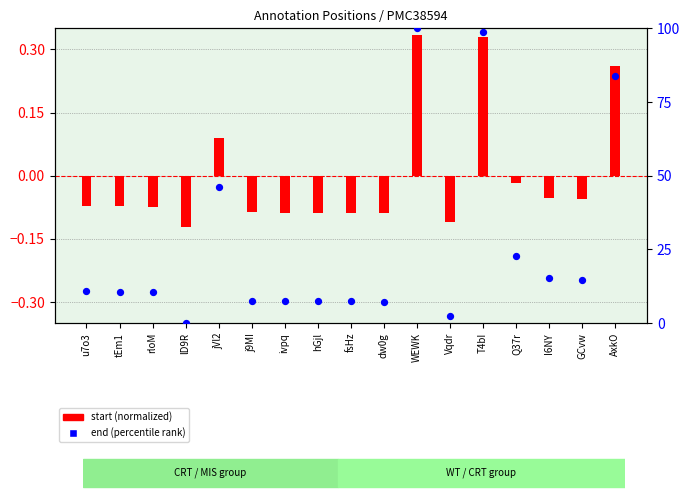

Is the value of start (normalized) at lD9R greater than the value of end (percentile rank) at Vqdr?

No